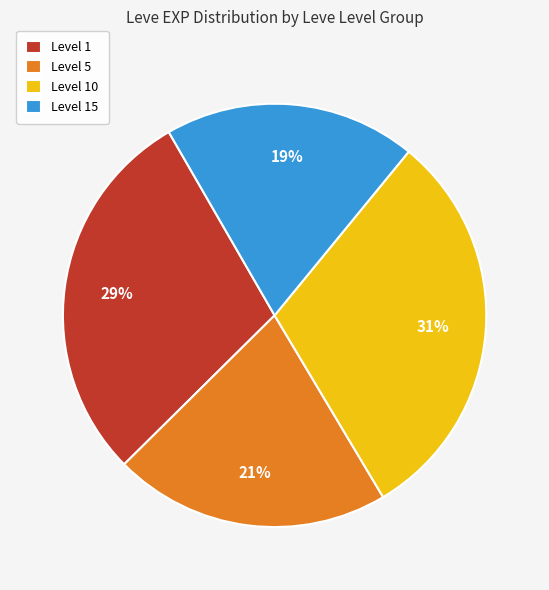

Is there any slice that represents more than half of the pie?

No